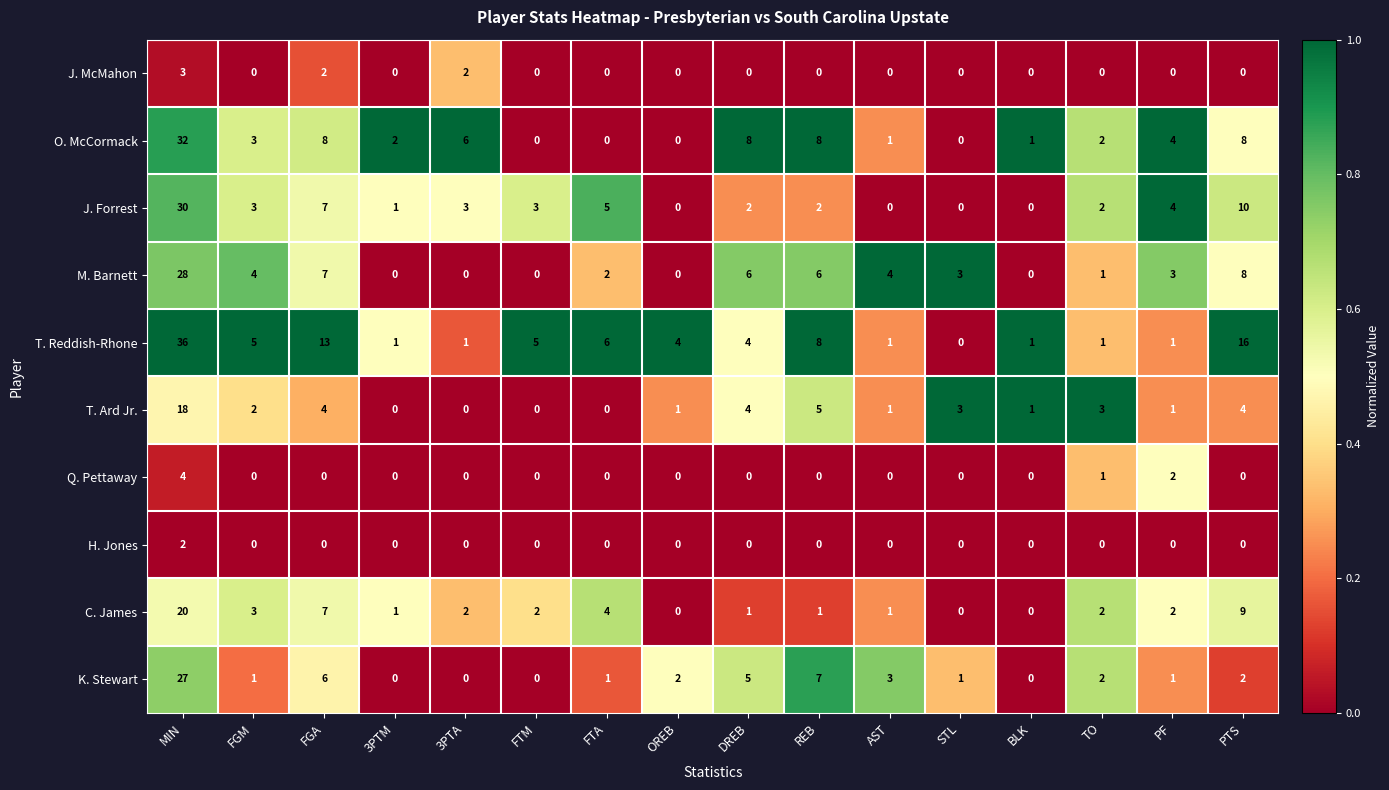

List the series in order of their peak value, lowest first.

H. Jones, J. McMahon, Q. Pettaway, T. Ard Jr., C. James, K. Stewart, M. Barnett, J. Forrest, O. McCormack, T. Reddish-Rhone